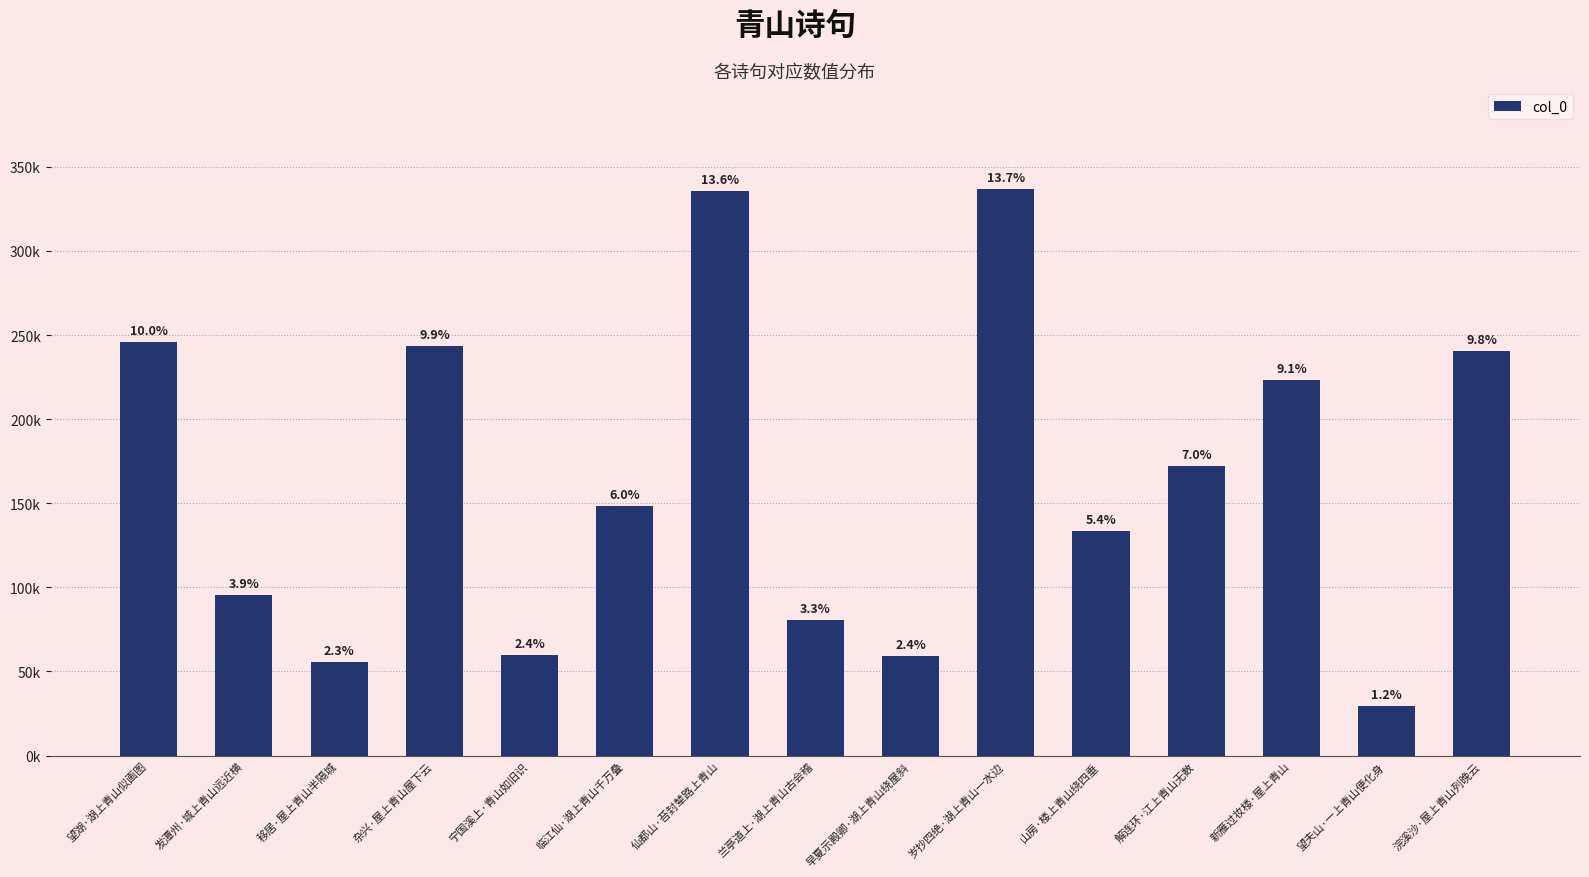

What is the difference between the values at 新雁过妆楼·屋上青山 and 早夏示殿卿·湖上青山绕屋斜?

163933